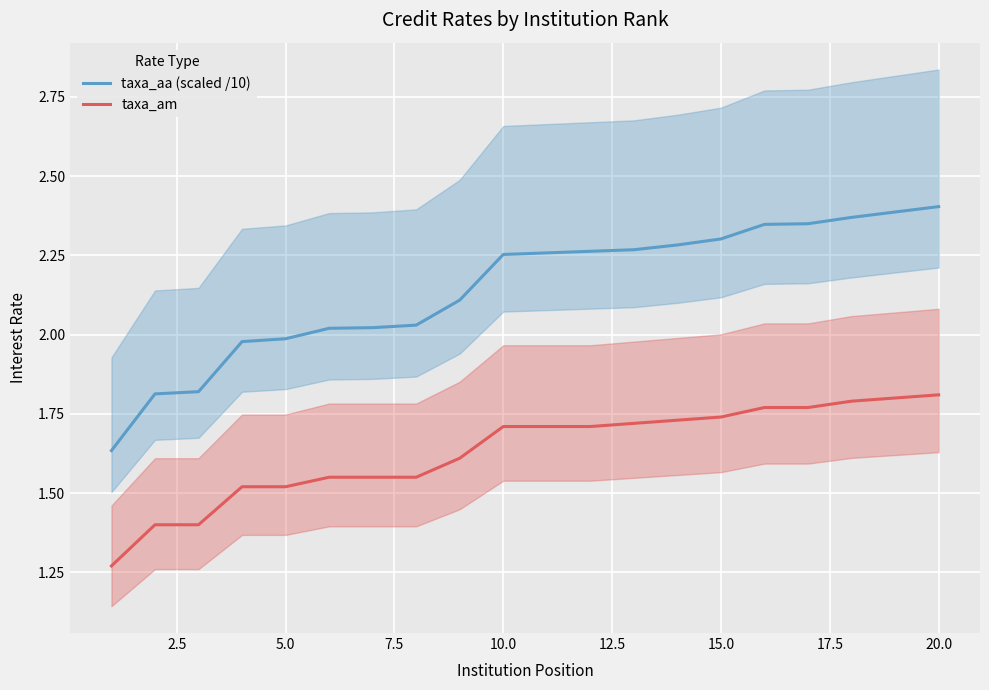

What is the average value of the taxa_am series?

1.6